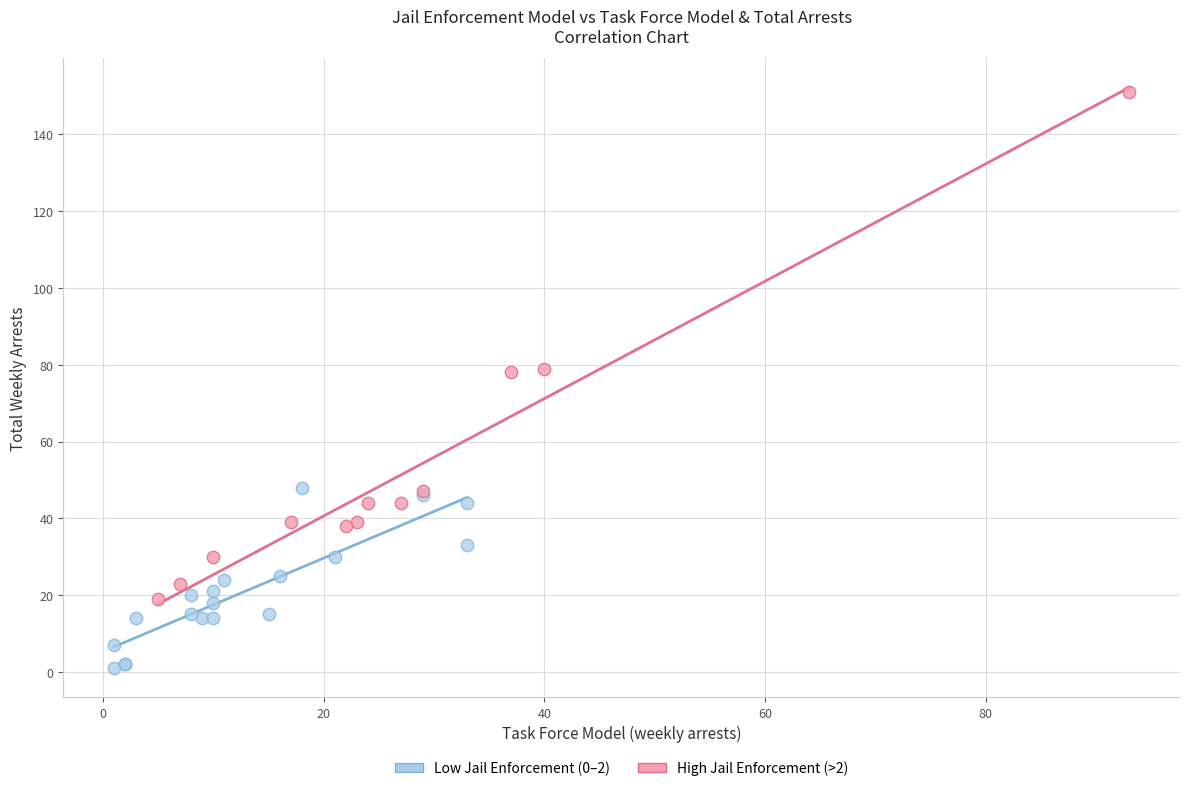

Which series has the widest spread of Y values?

High Jail Enforcement (>2)